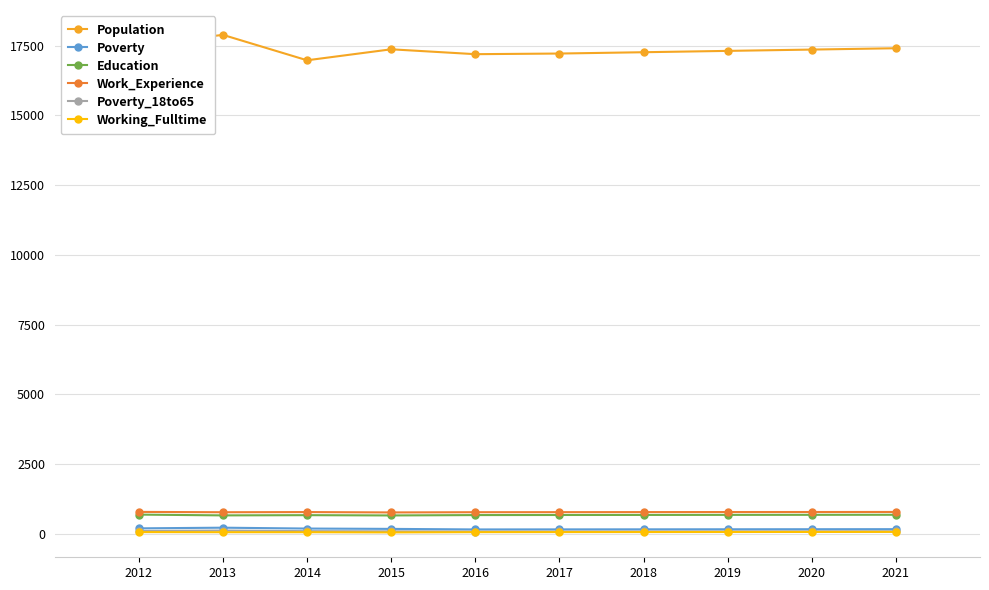

How many distinct data groups are displayed?

6